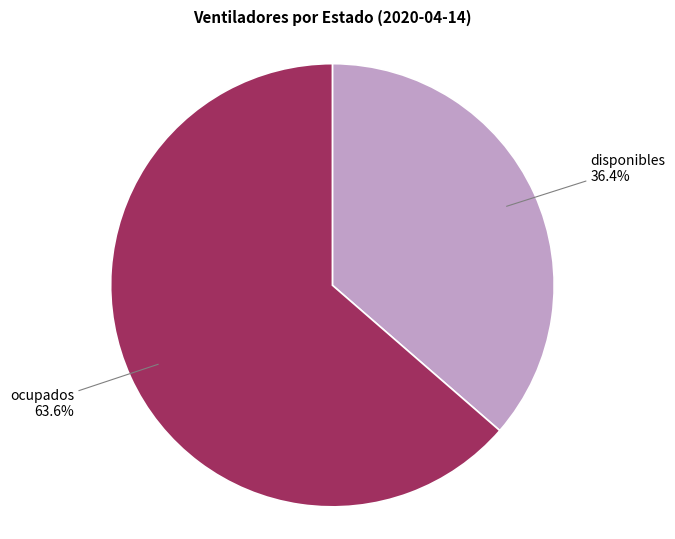

Is there a majority slice in this chart?

Yes